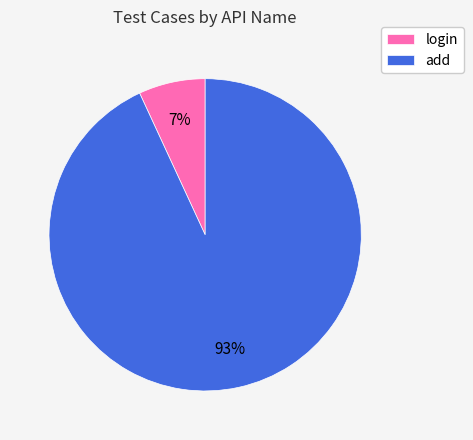

Between add and login, which is larger?

add